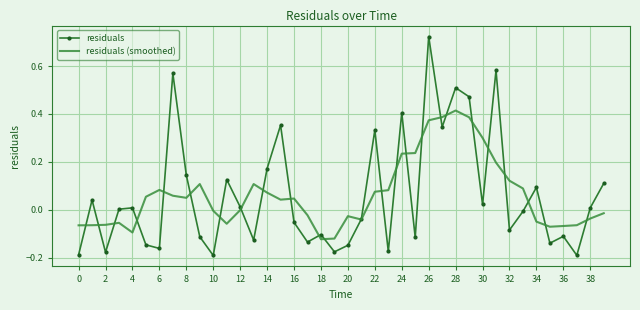

Which series has the widest spread of values?

residuals